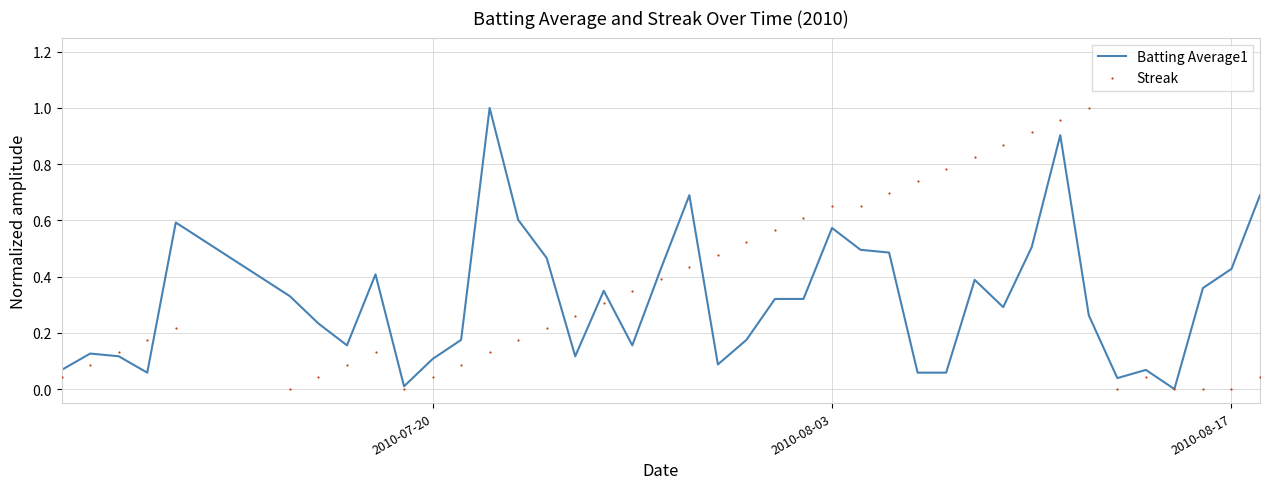

What is the total value across all series at 2010-07-20?

0.1